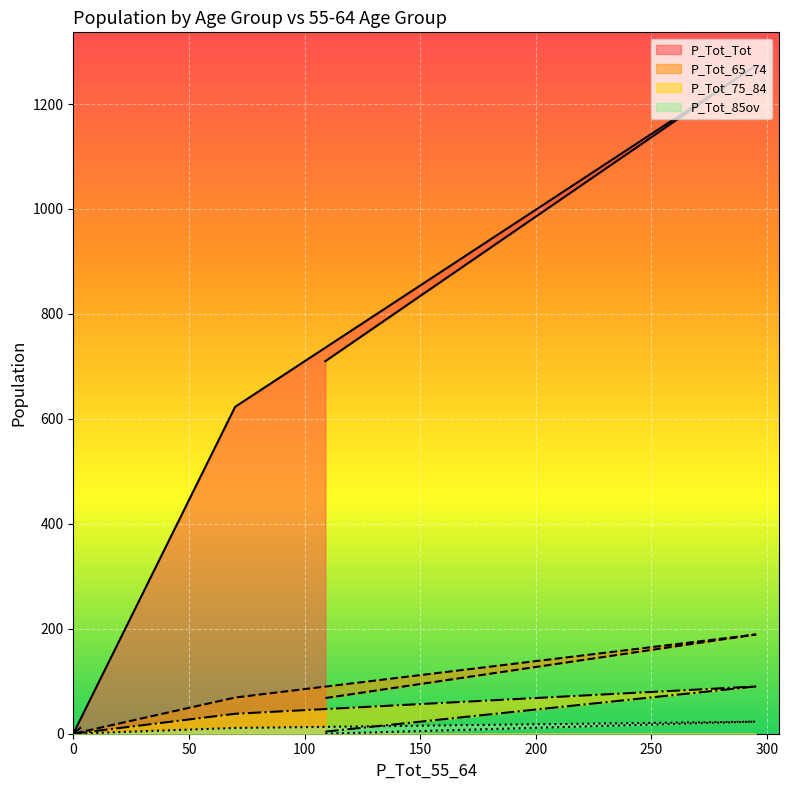

What is the label of the 1st point from the right?

3